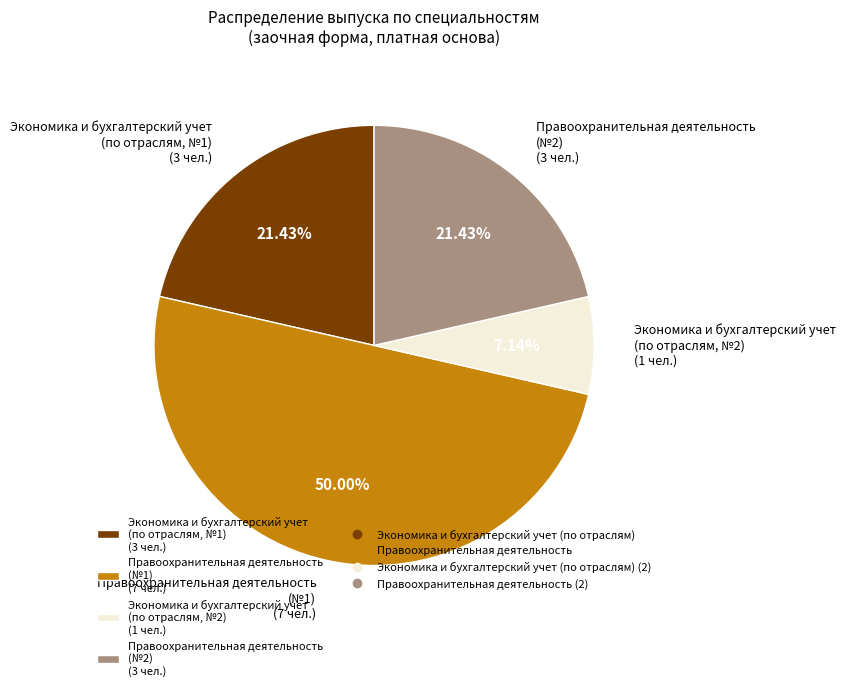

Which slice is the largest?

Правоохранительная деятельность (№1) (7 чел.)